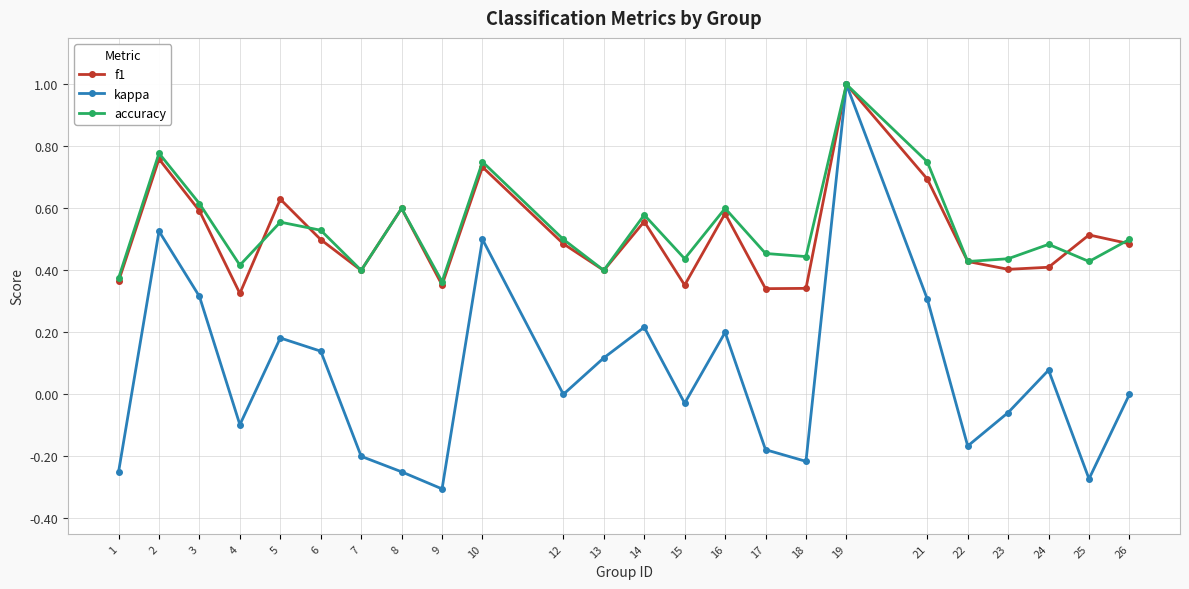

At which category is the sum across all series the highest?

19